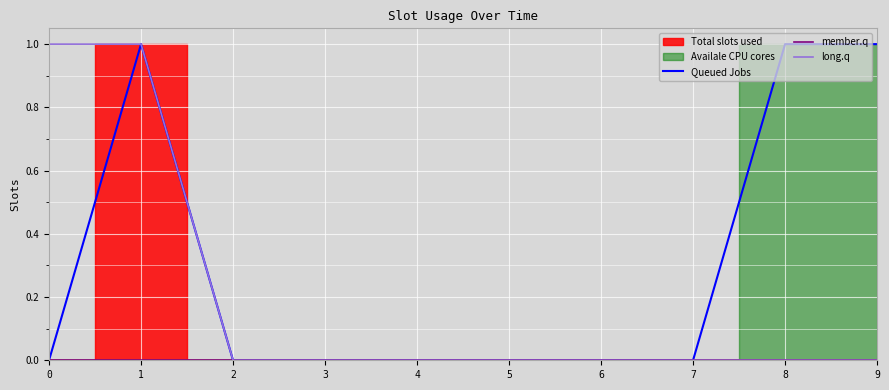

True or false: member.q and long.q cross at least once.

False